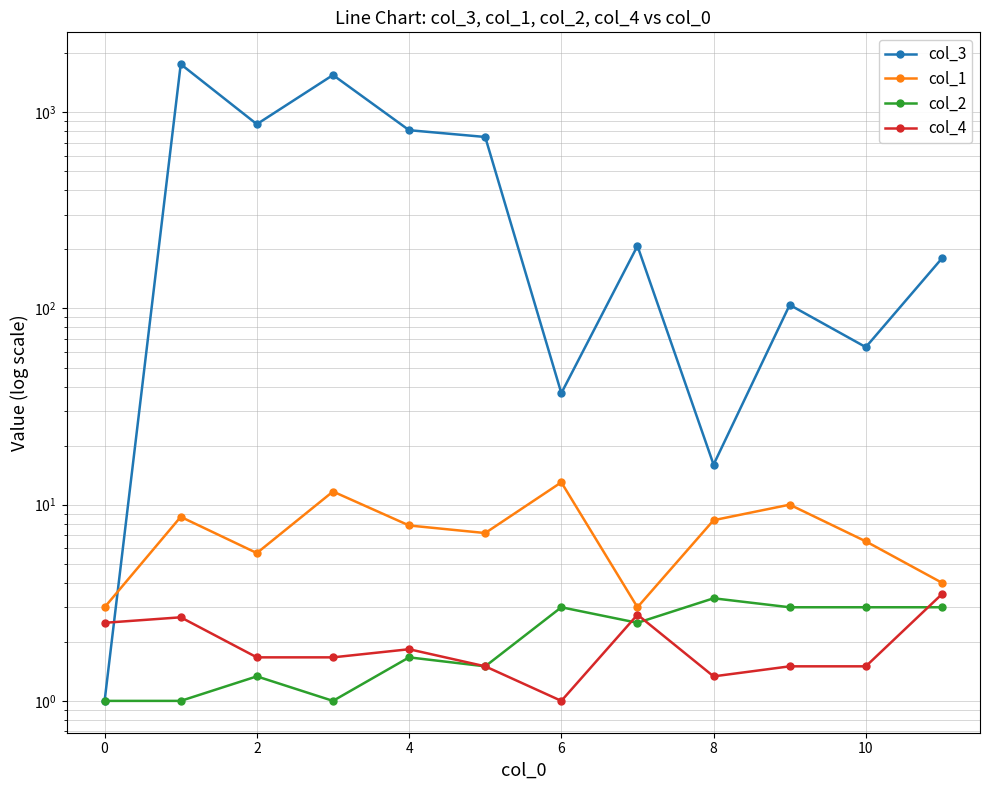

True or false: col_1 and col_2 cross at least once.

False